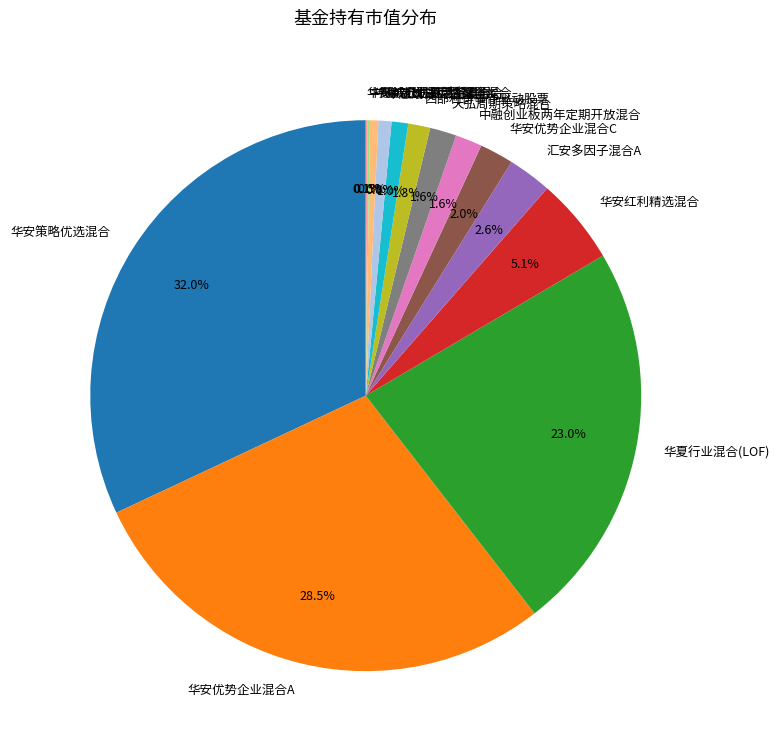

Is there any slice that represents more than half of the pie?

No